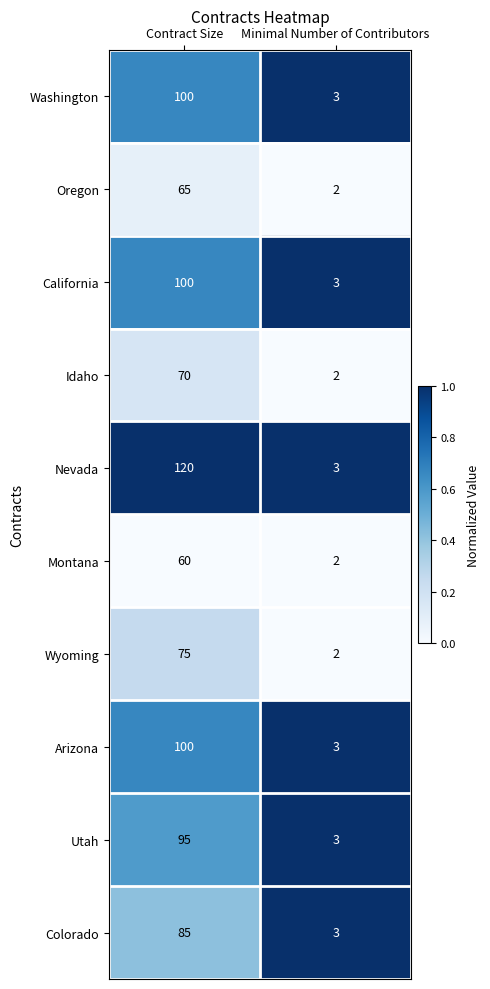

List the labels in order of Nevada value, largest first.

Contract Size, Minimal Number of Contributors